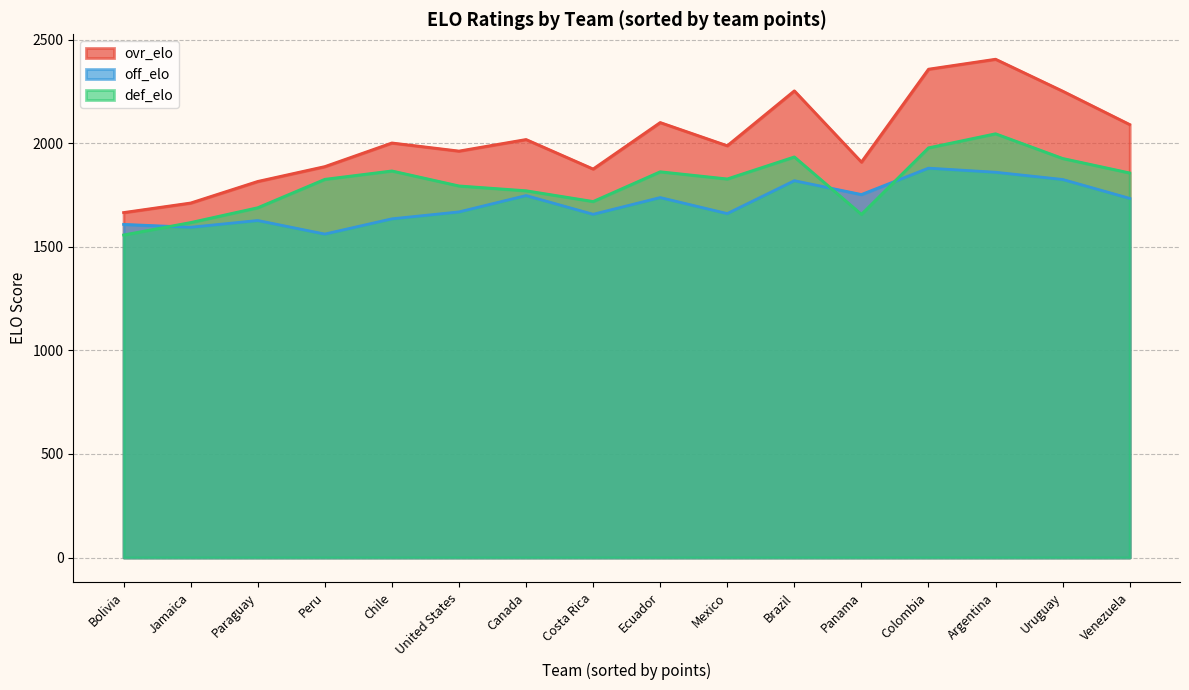

List the series in order of their overall mean, lowest first.

off_elo, def_elo, ovr_elo